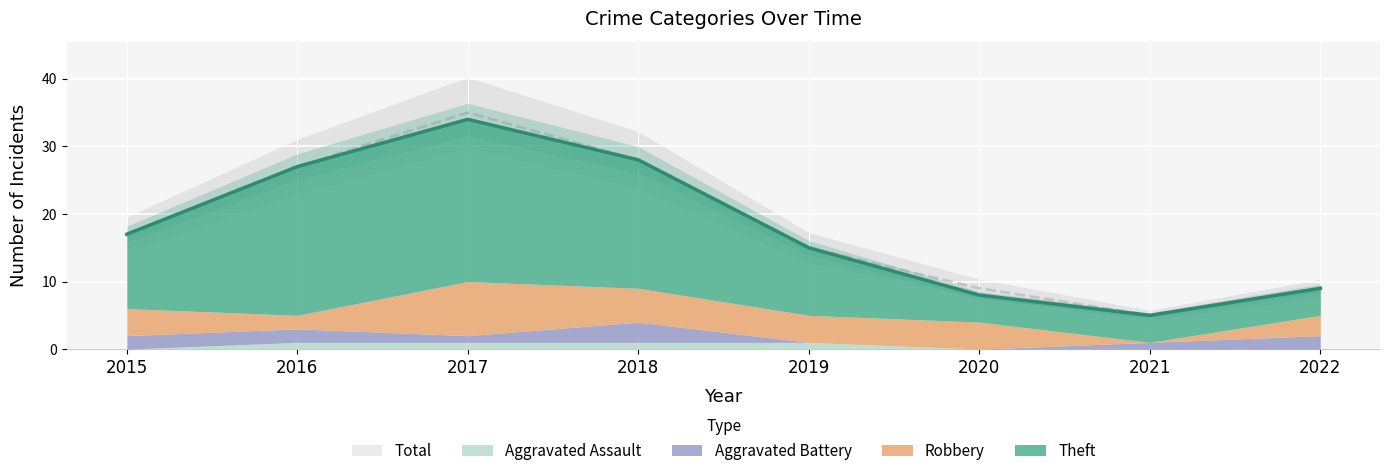

Which series has the widest spread of values?

Total